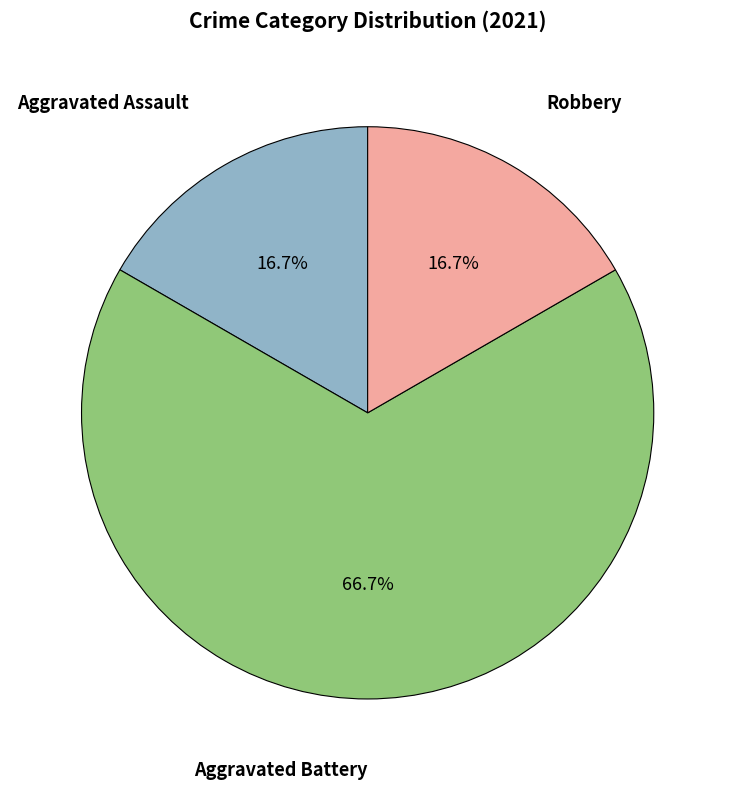

Does any single category account for the majority?

Yes